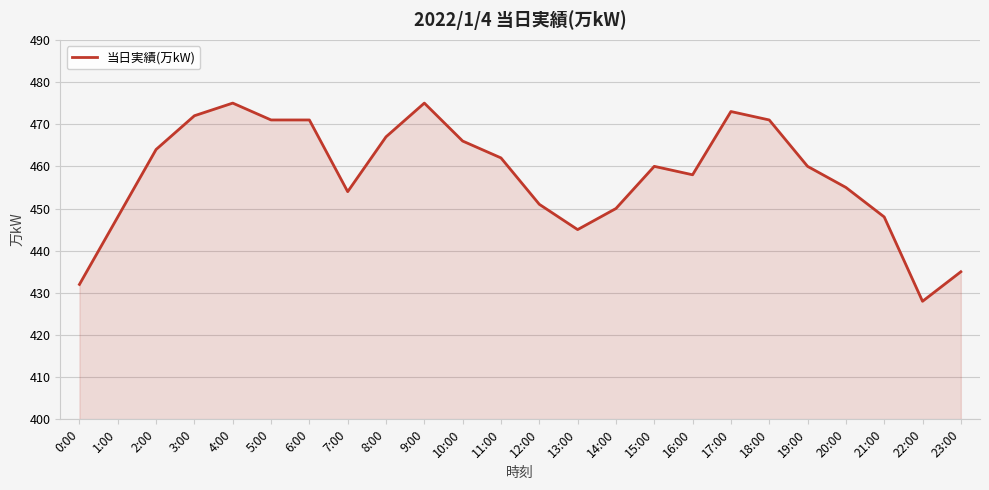

What position from the left is 8:00?

9